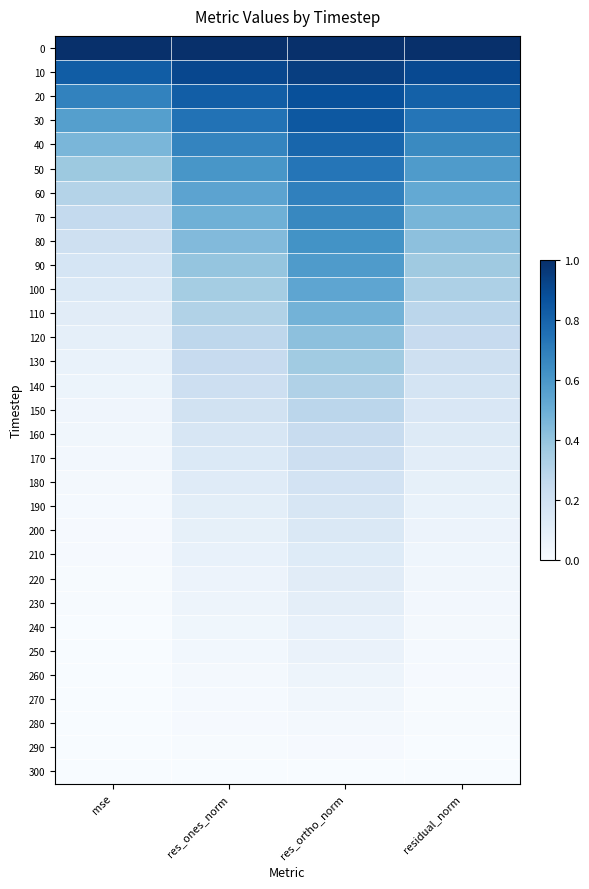

Which label corresponds to the smallest value in the chart?

mse